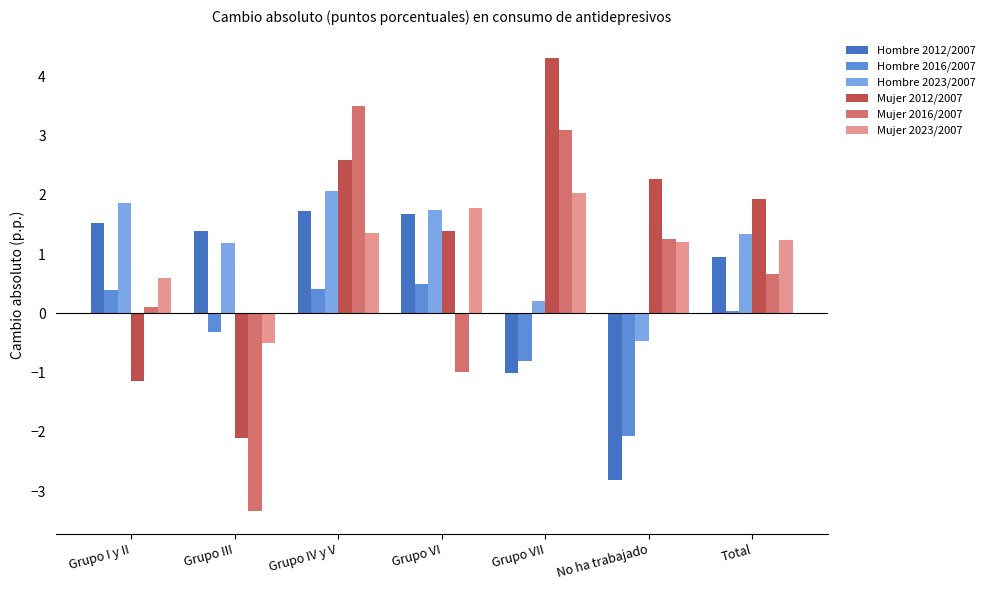

Are the bars horizontal?

No